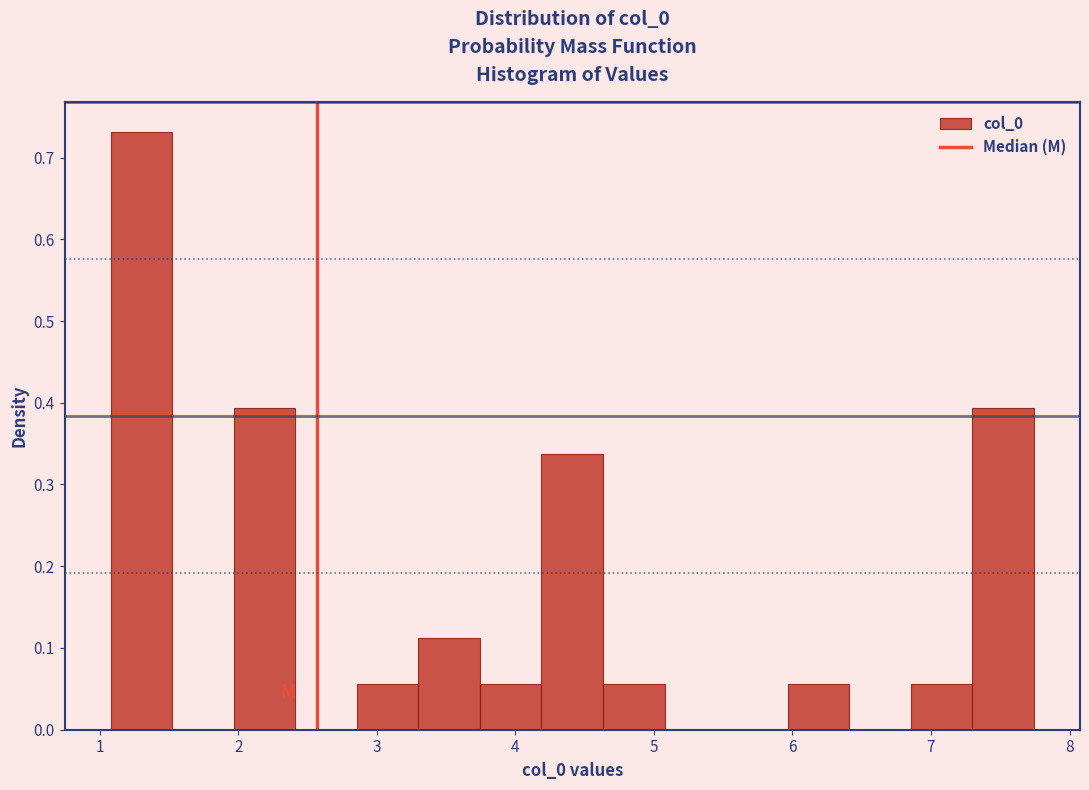

Reading left to right, transcribe this chart: for each bar, give the range it covers on the x-axis and its height. Neither the bar edges nor the heights are printed on the chart, so give them approximately, as read against the axes.

1.1 to 1.5: 0.73
1.5 to 2.0: 0
2.0 to 2.4: 0.39
2.4 to 2.9: 0
2.9 to 3.3: 0.06
3.3 to 3.7: 0.11
3.7 to 4.2: 0.06
4.2 to 4.6: 0.34
4.6 to 5.1: 0.06
5.1 to 5.5: 0
5.5 to 6.0: 0
6.0 to 6.4: 0.06
6.4 to 6.9: 0
6.9 to 7.3: 0.06
7.3 to 7.7: 0.39